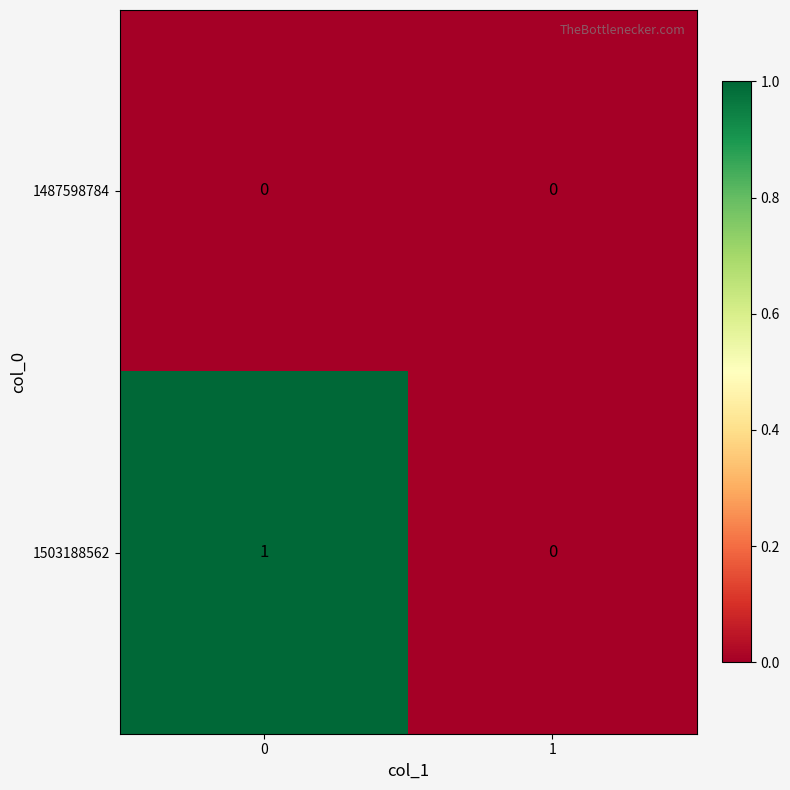

Reading left to right, what are all the values shown in this chart?

1487598784: 0=0	1=0
1503188562: 0=1	1=0